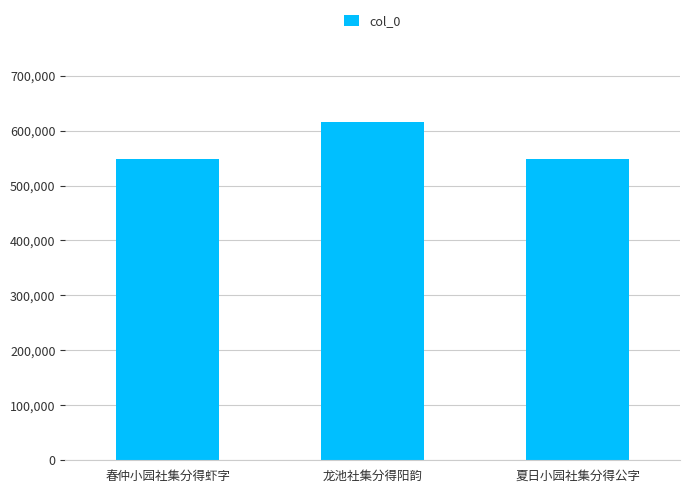

What is the value of the 1st bar from the left?

548624